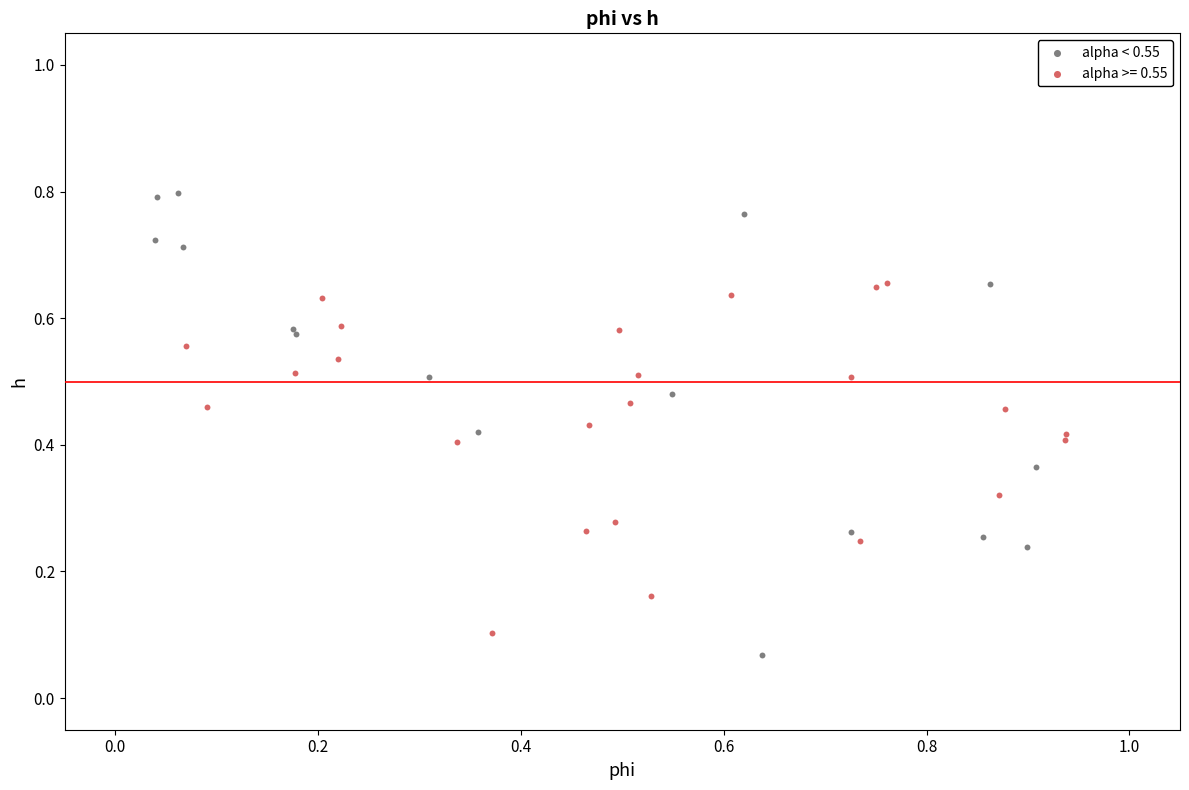

Which series has the widest spread of Y values?

alpha < 0.55